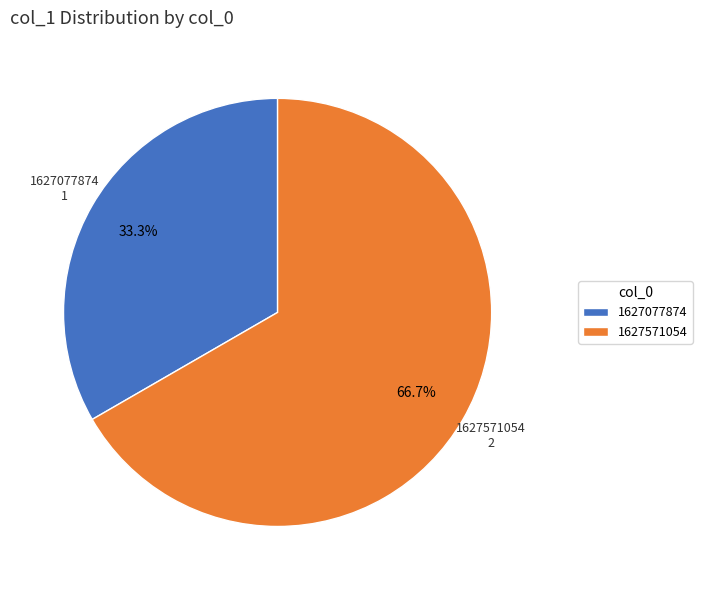

Does 1627077874 represent more than half of the total?

No